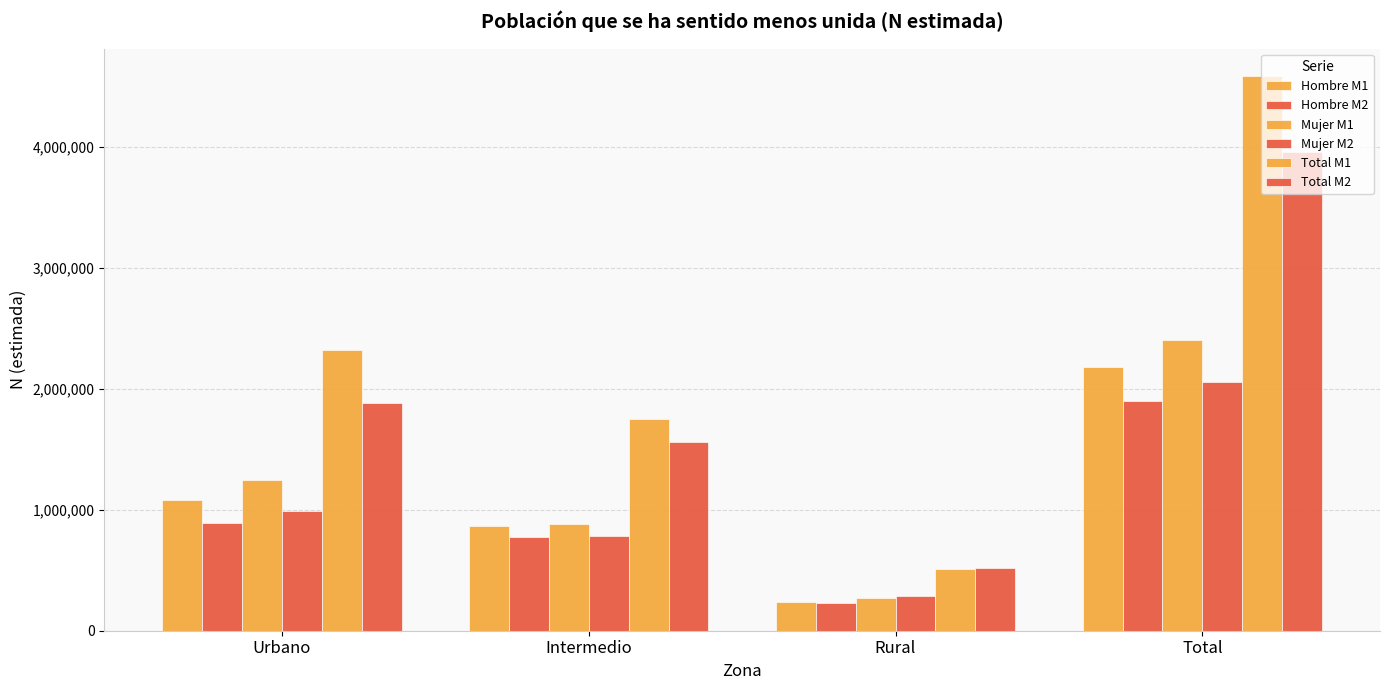

How many series are shown in this chart?

6